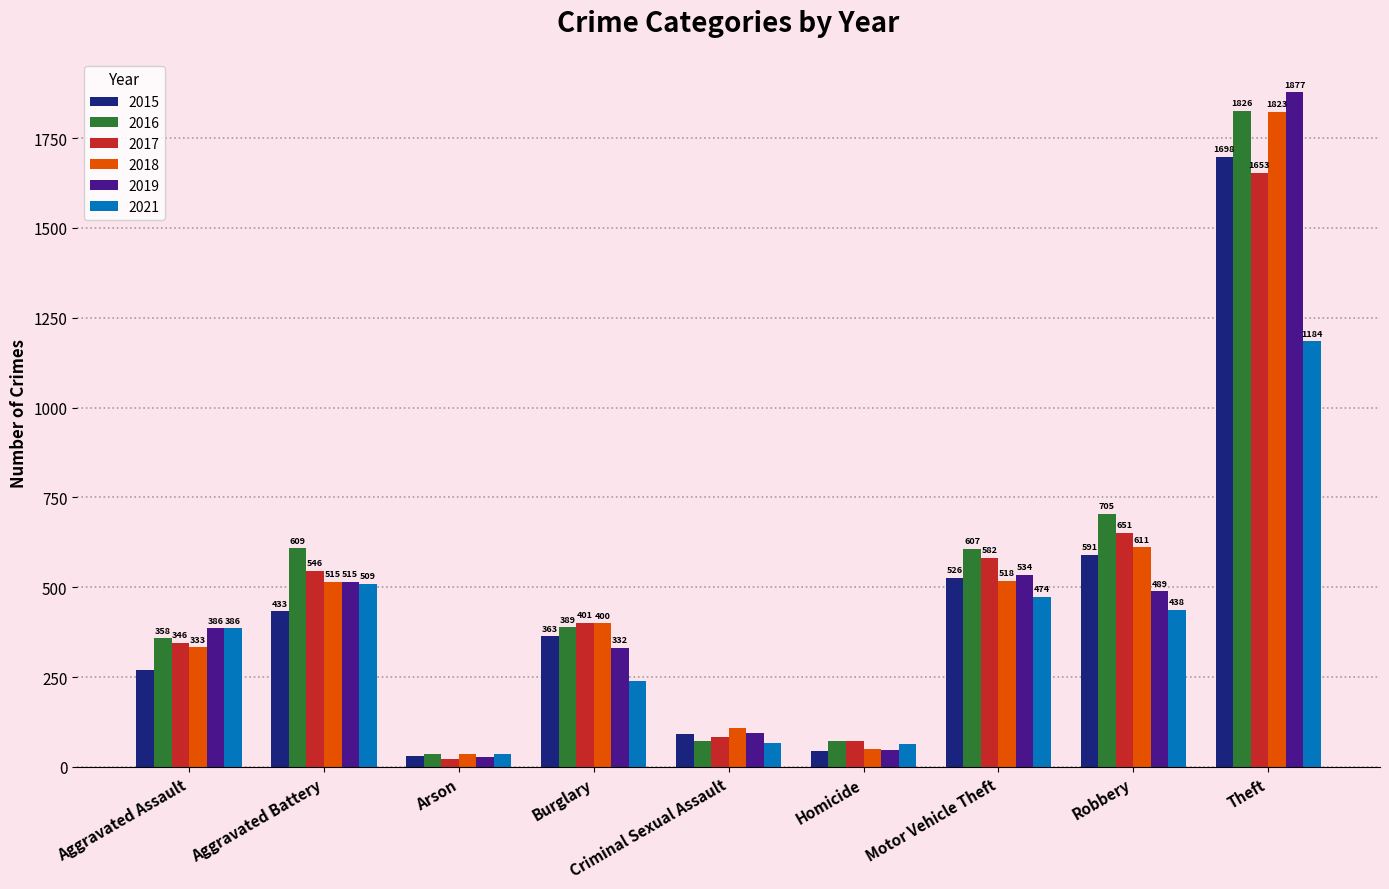

List the series in order of their peak value, highest first.

2019, 2016, 2018, 2015, 2017, 2021